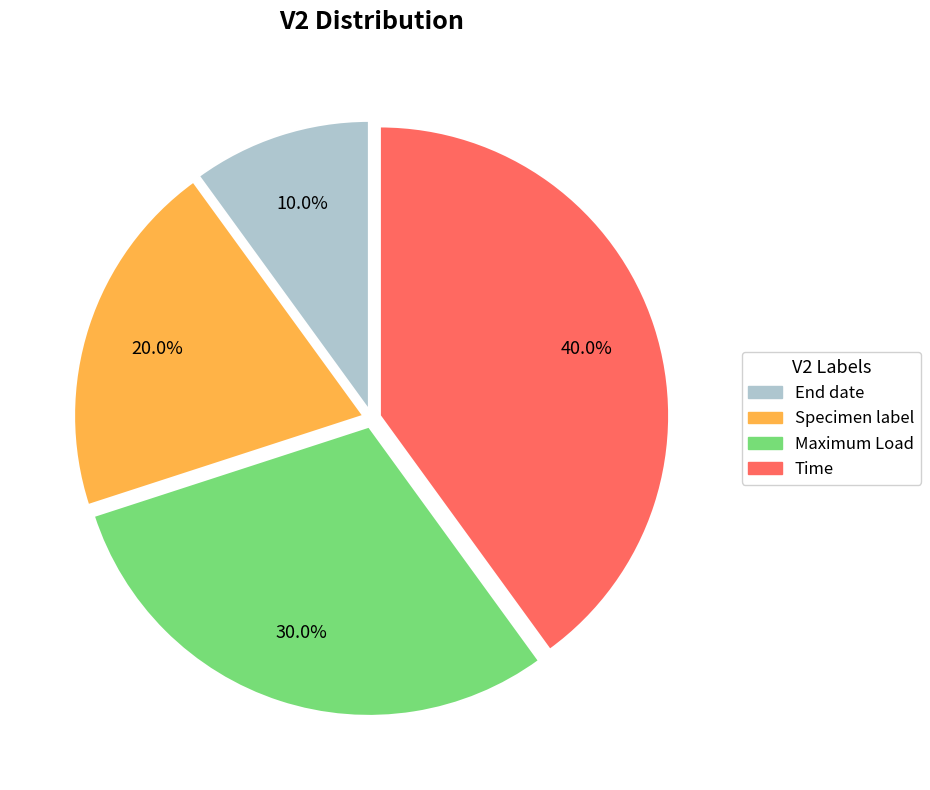

How many slices are in this pie chart?

4